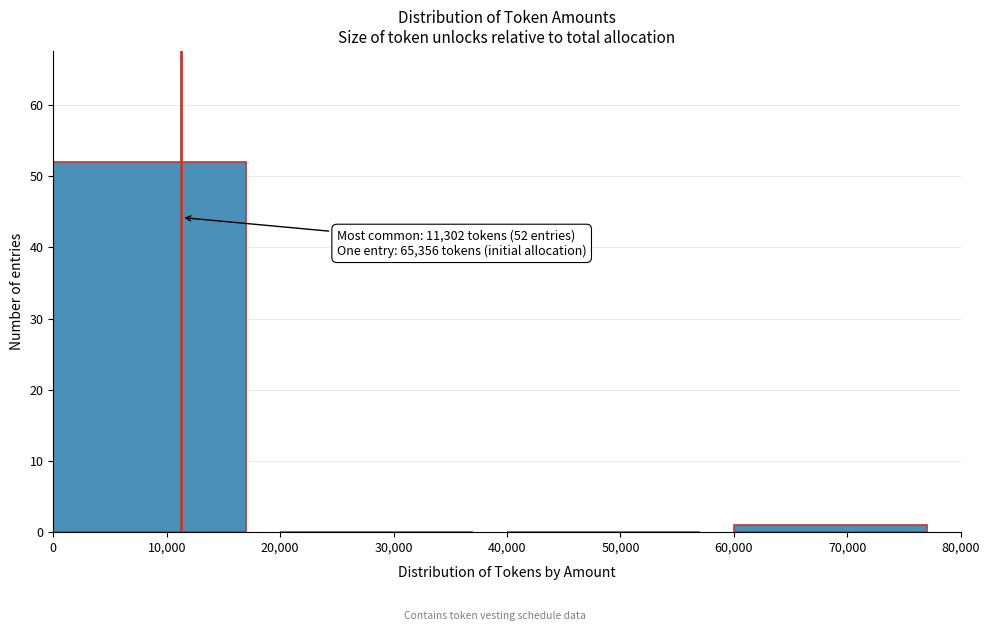

Which range on the x-axis has the tallest bar?

0 to 20,000